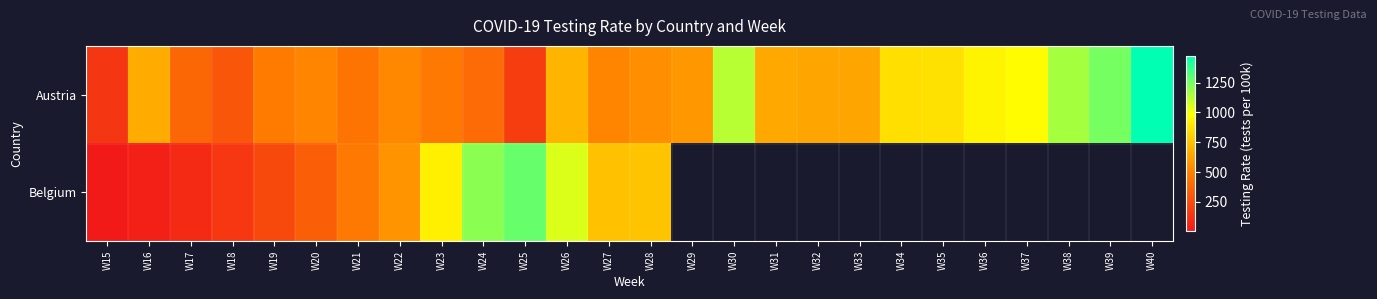

At which label does Austria reach its minimum?

W15